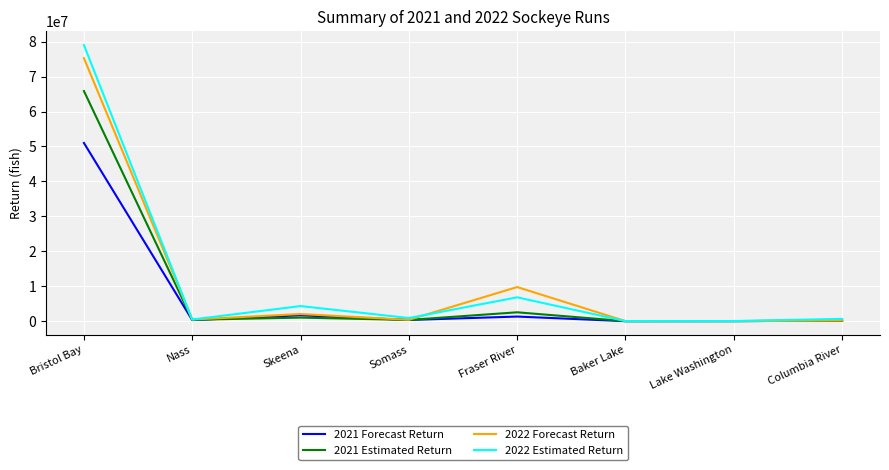

Is the value of 2022 Estimated Return at Somass greater than the value of 2021 Estimated Return at Bristol Bay?

No